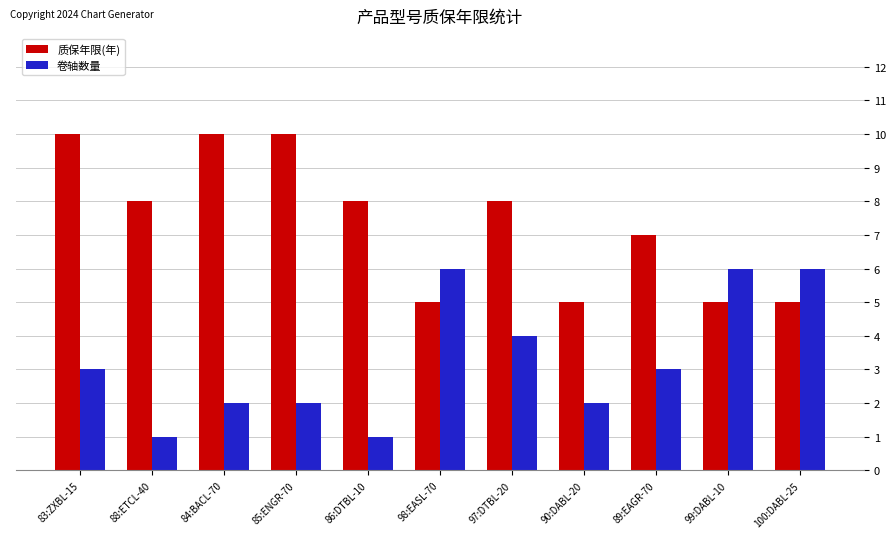

At which label is 质保年限(年) closest to 7?

89:EAGR-70